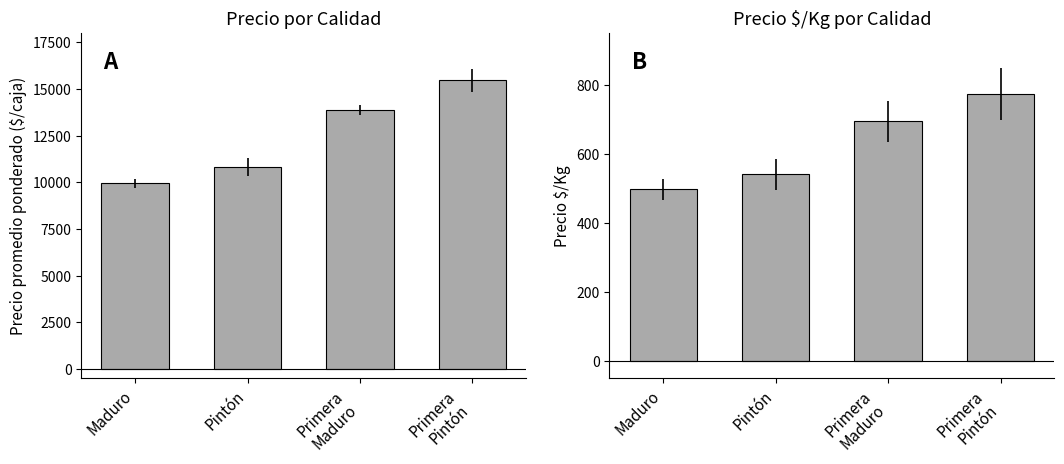

How many data points in Precio $/Kg are above 694?

1